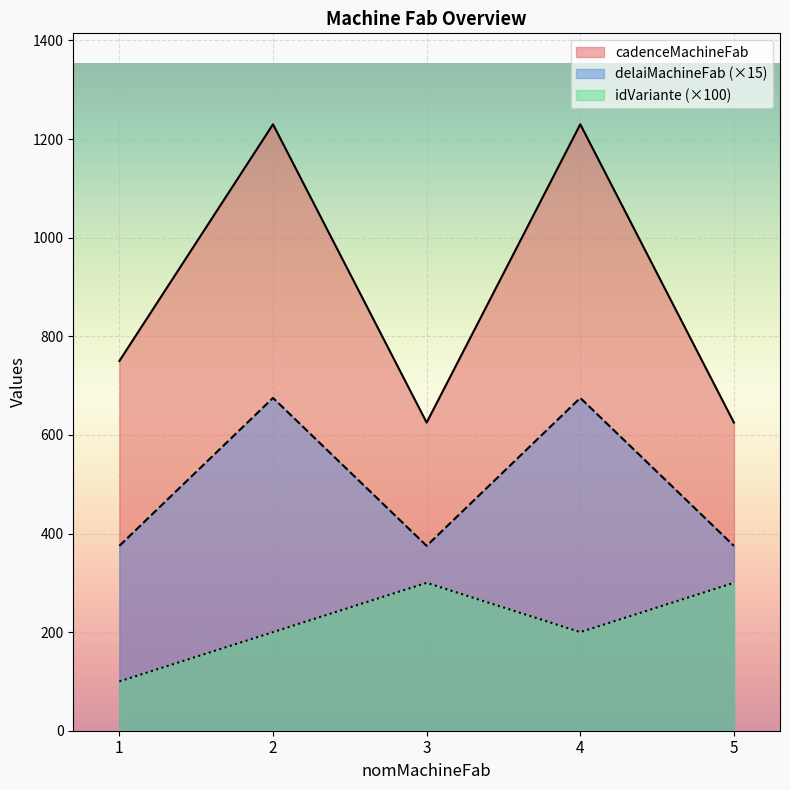

How many values in the idVariante series are below 200?

1